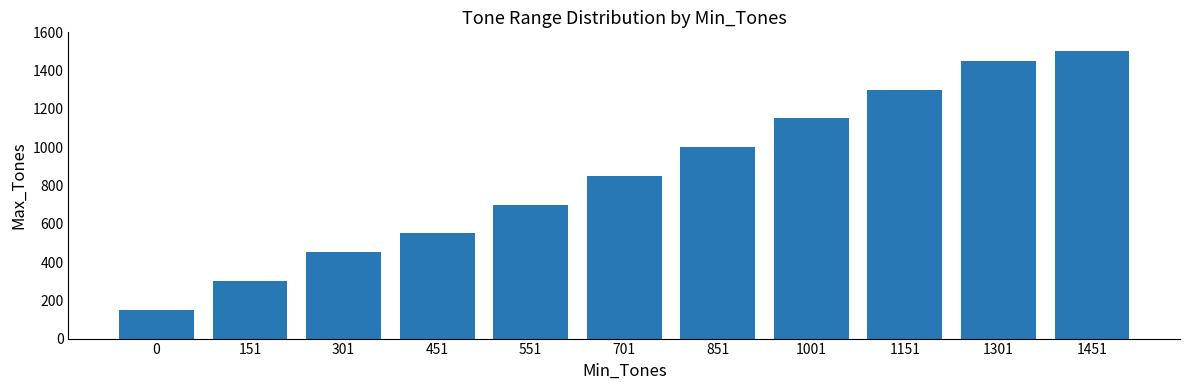

What is the difference between the maximum and minimum values?

1350